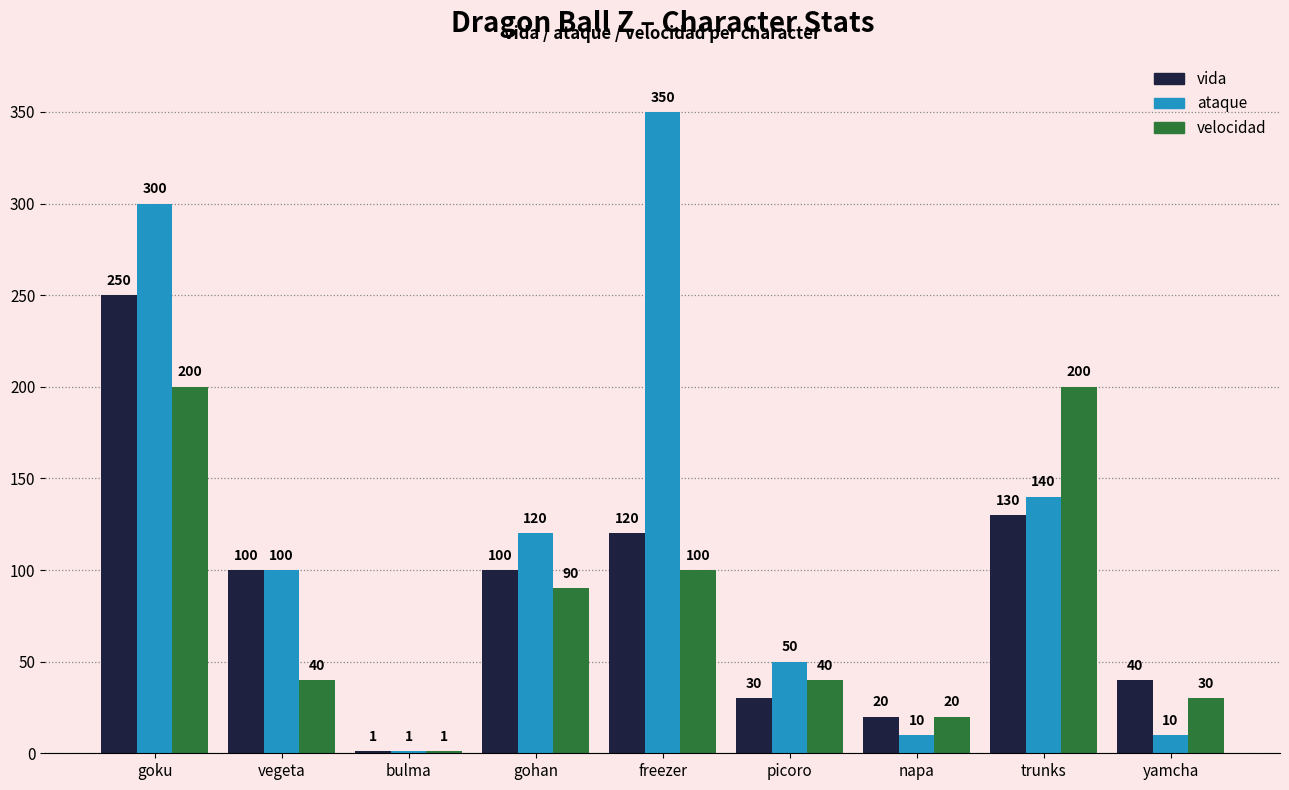

How many distinct data groups are displayed?

3